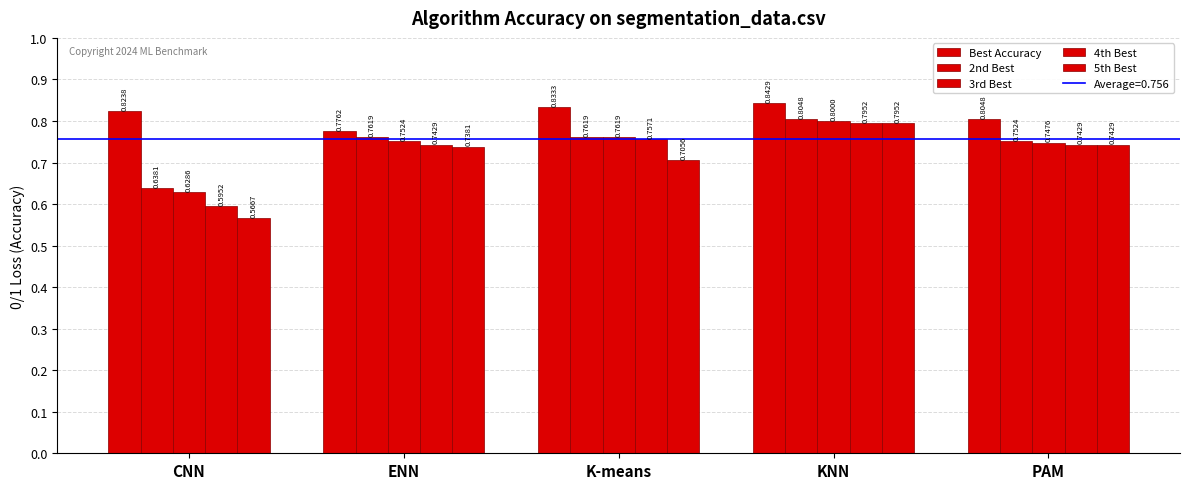

How many groups of bars are there?

5